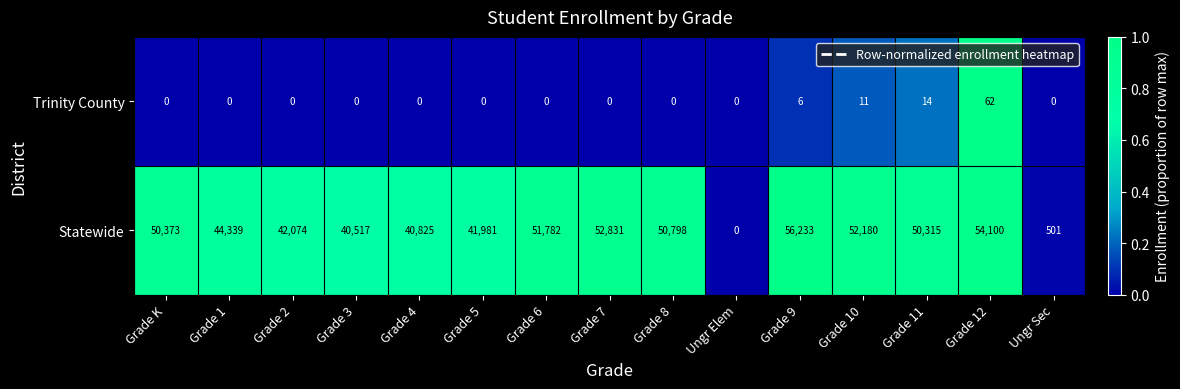

Which label corresponds to the largest value in the chart?

Grade 9